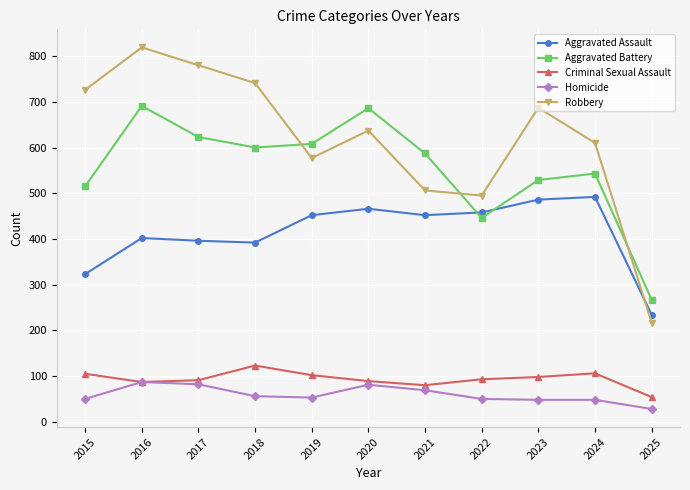

At which label does Robbery reach its peak?

2016